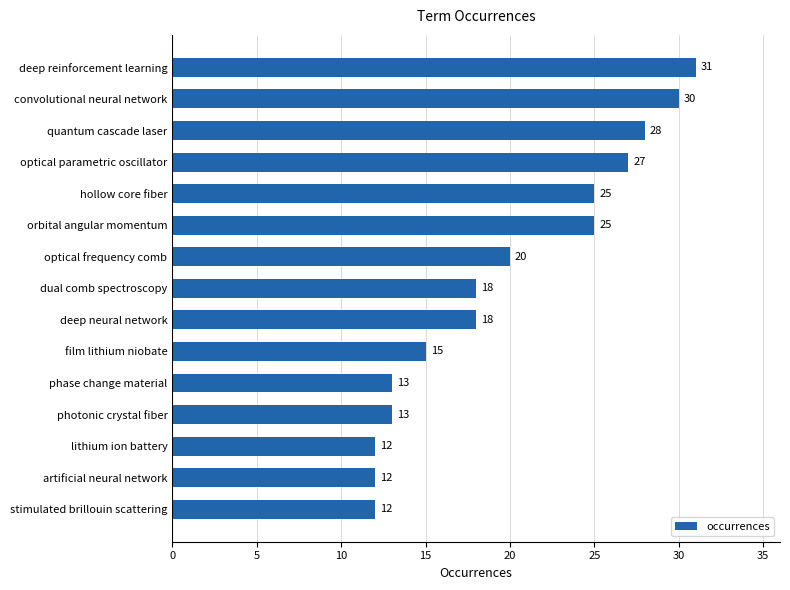

The value at film lithium niobate is 20. True or false?

False